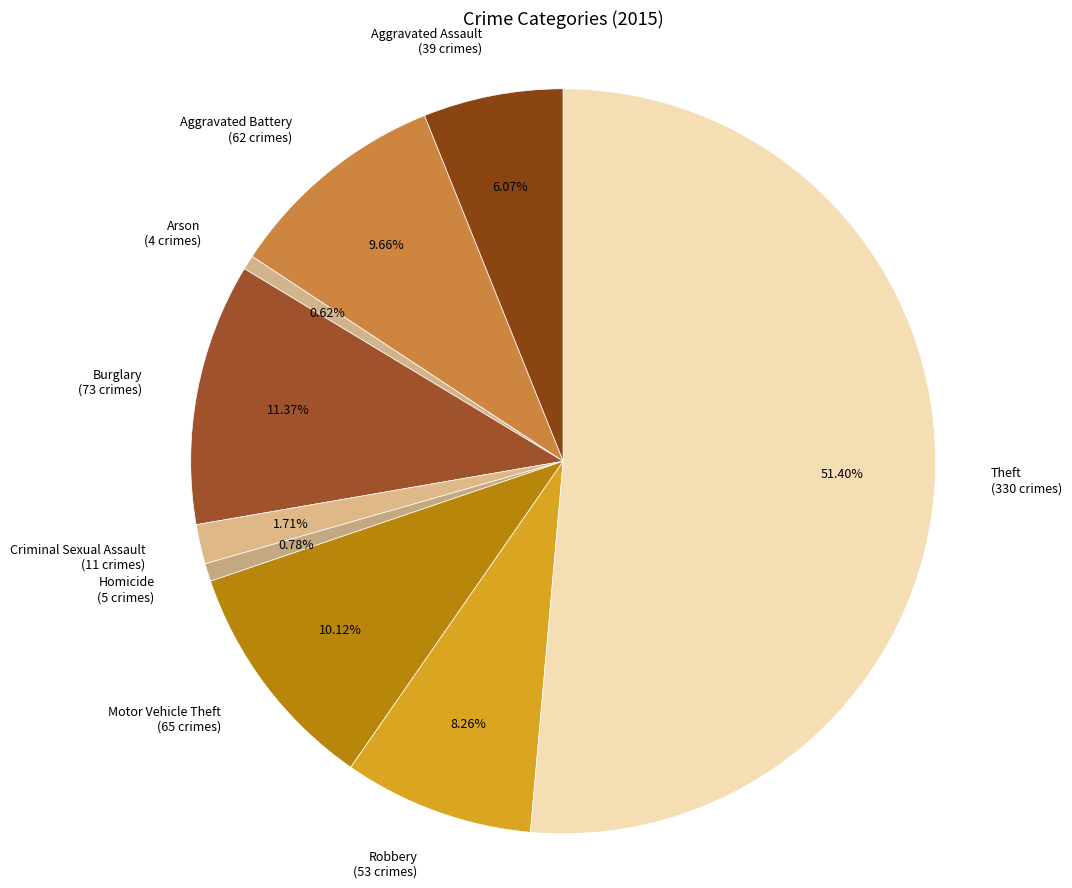

Count the number of slices in the pie.

9